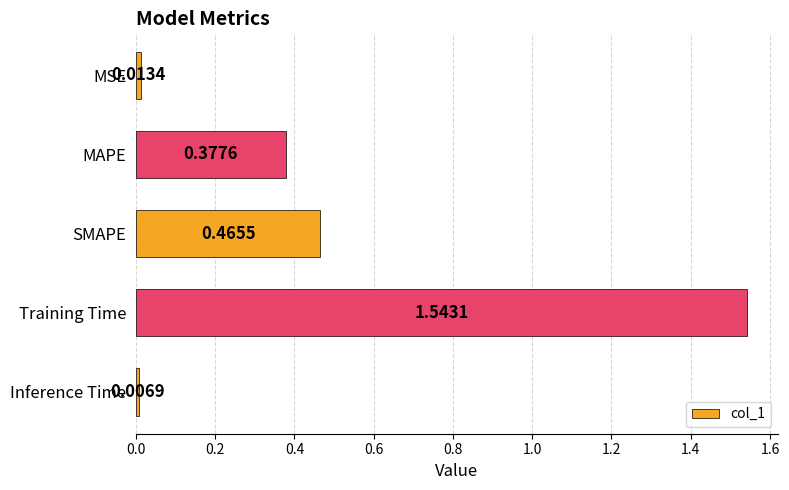

Which has a higher value, Inference Time or MAPE?

MAPE